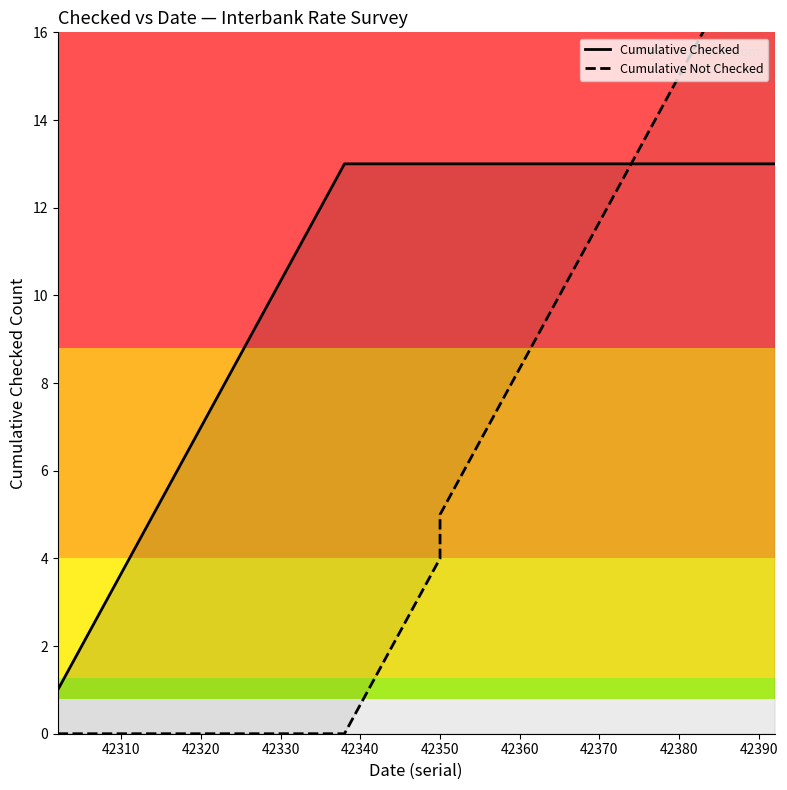

Does the chart have visible grid lines?

No